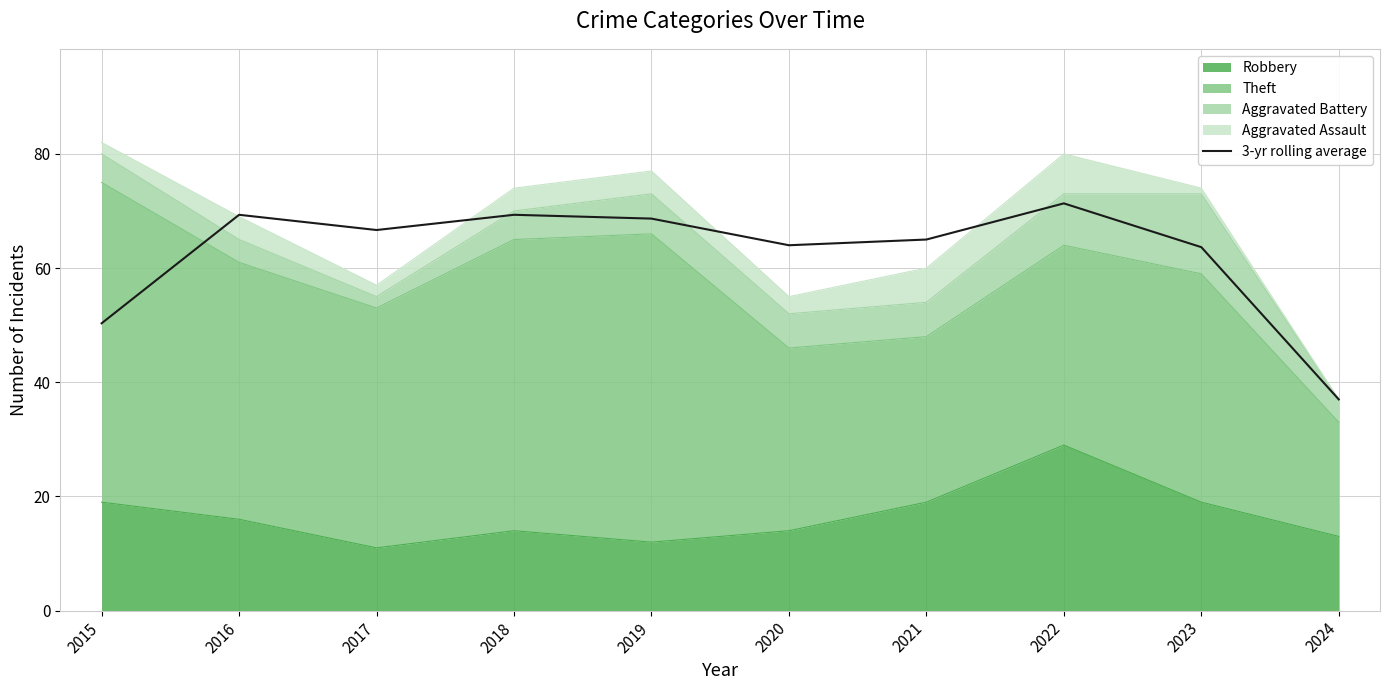

How many values exceed 66?

5